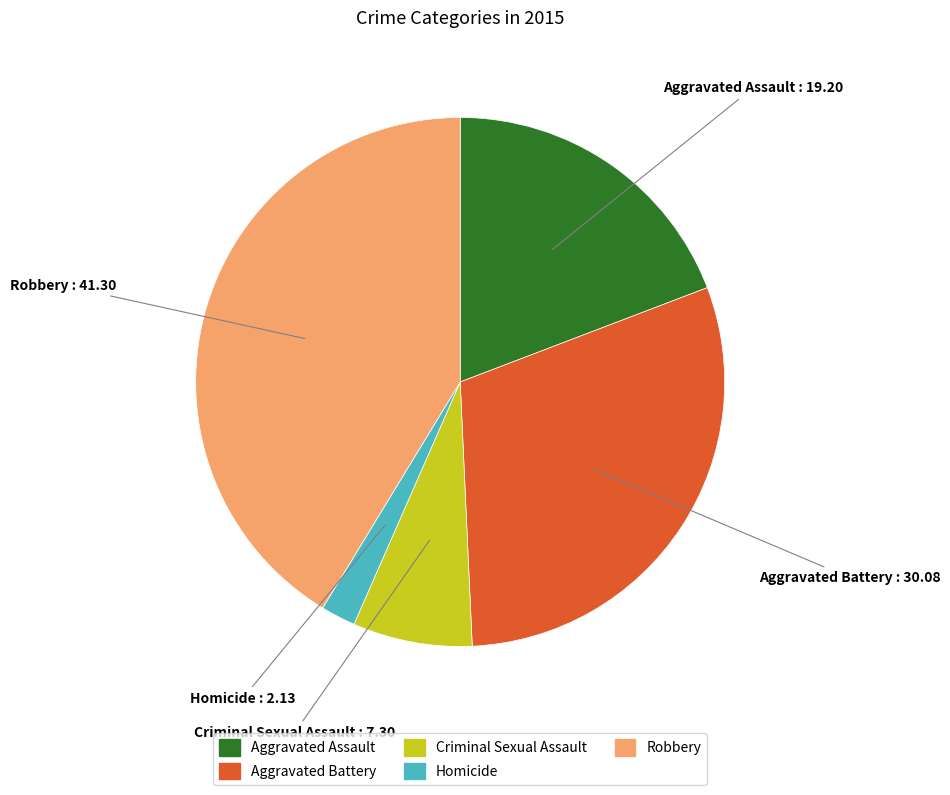

What is the largest slice in the pie chart?

Robbery